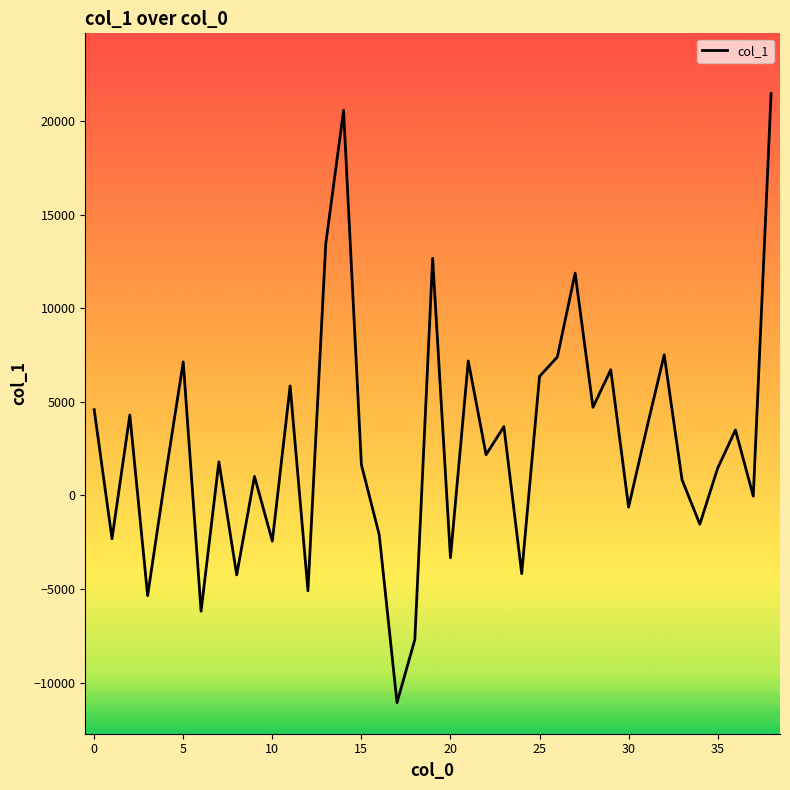

What is the difference between the maximum and minimum values?

32539.1